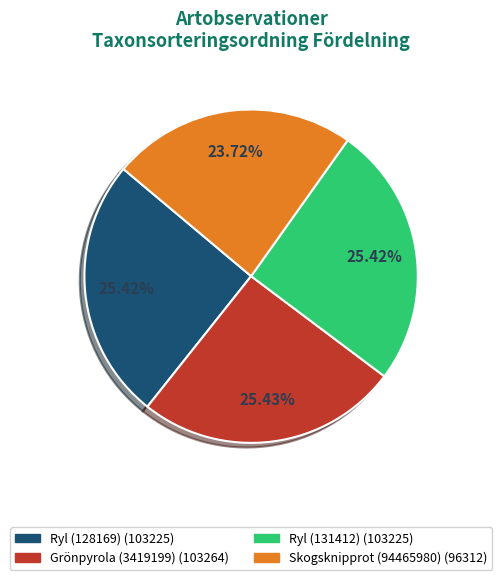

Count the number of slices in the pie.

4